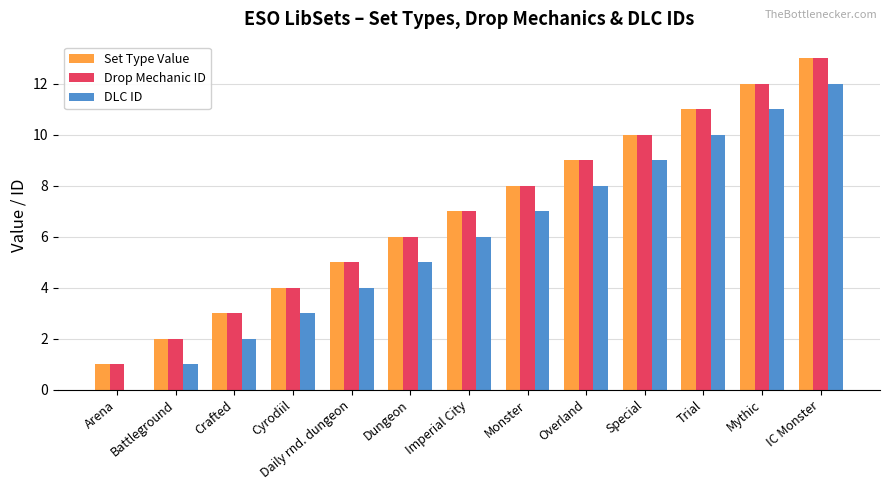

At which category is the sum across all series the highest?

IC Monster